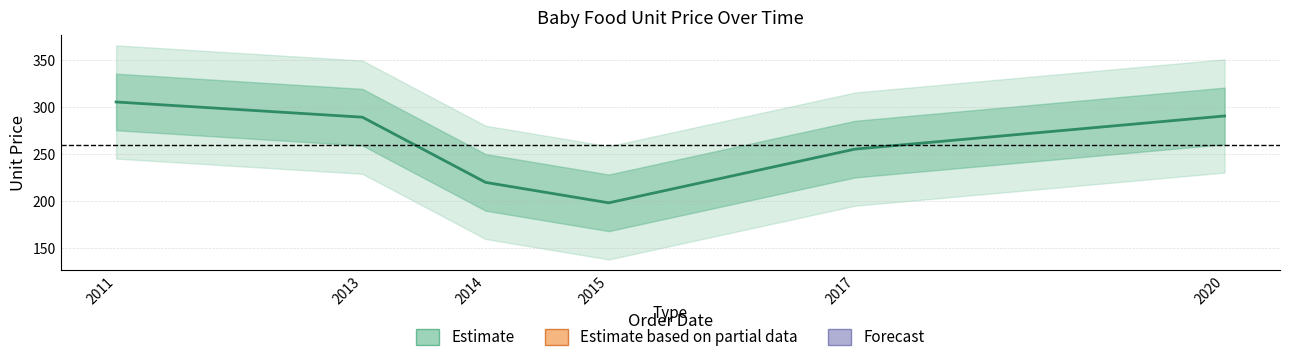

How many points are lower than both their immediate neighbors (excluding endpoints)?

1